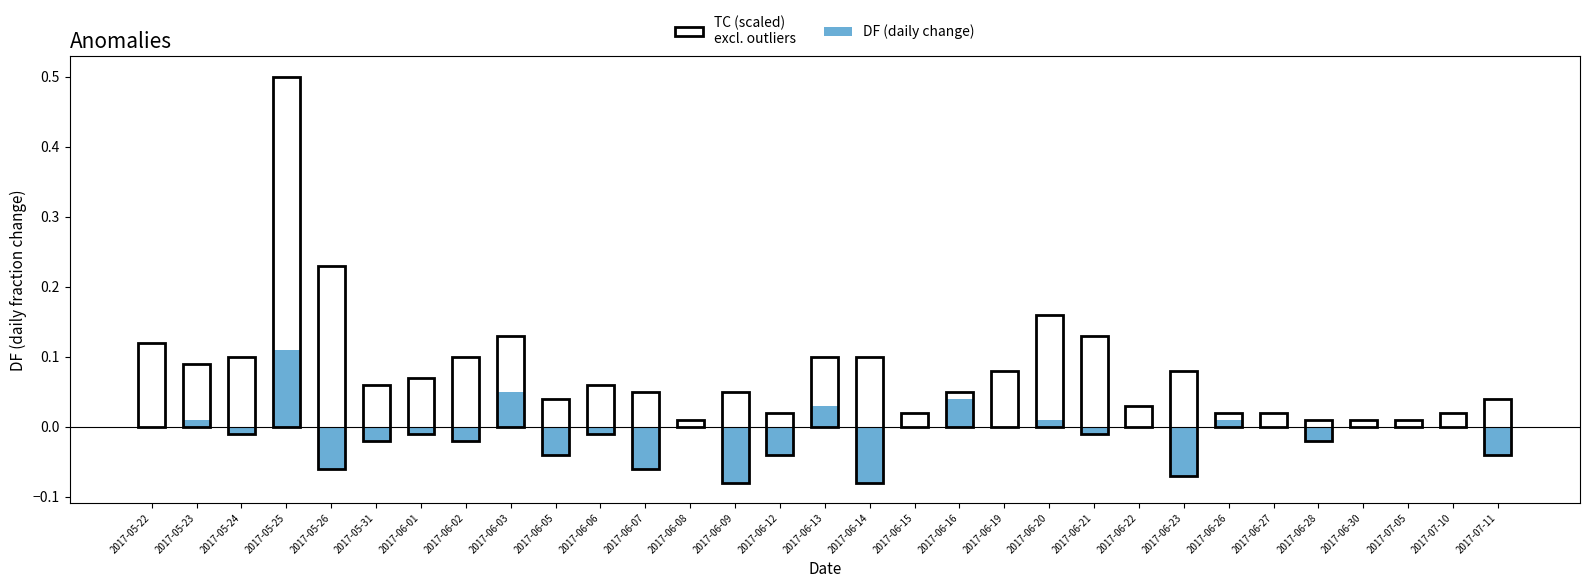

True or false: the data shows -0.0 at 2017-07-11.

True